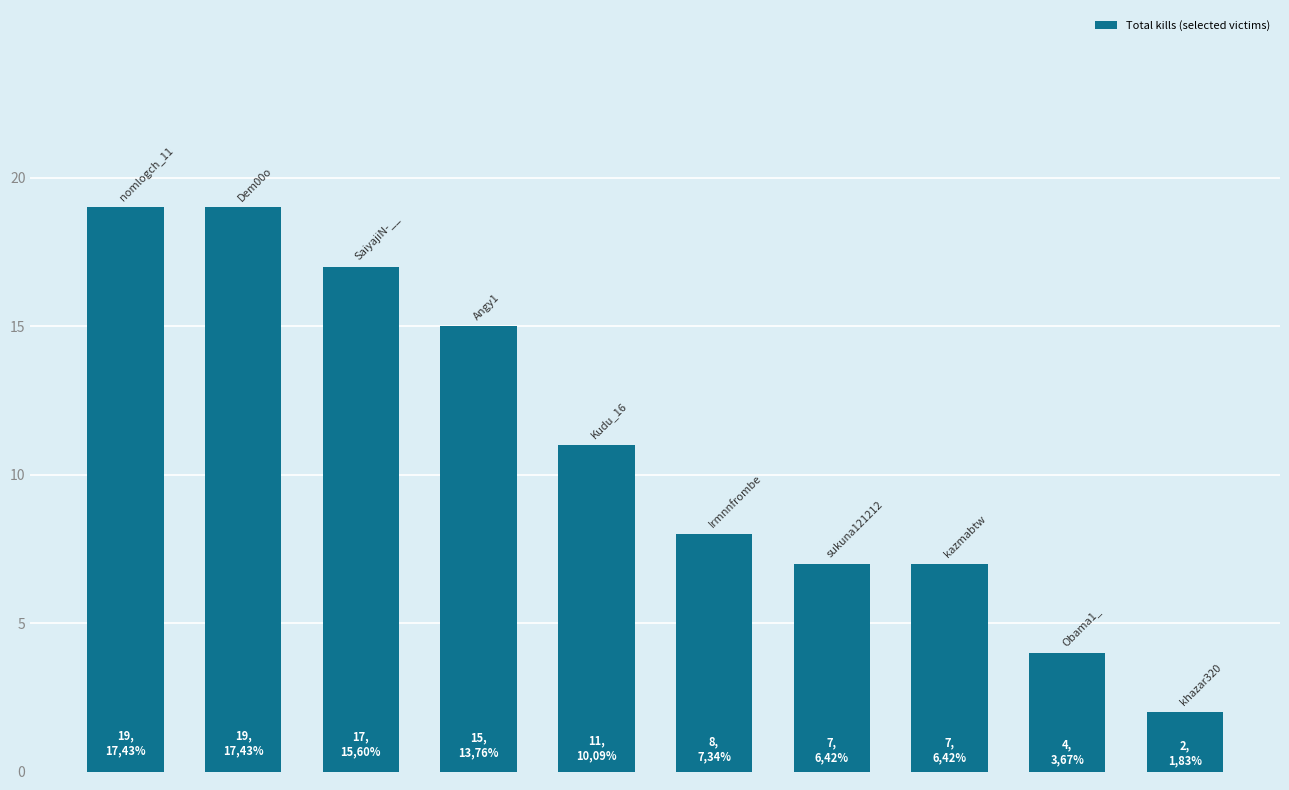

What is the maximum value shown in the chart?

19